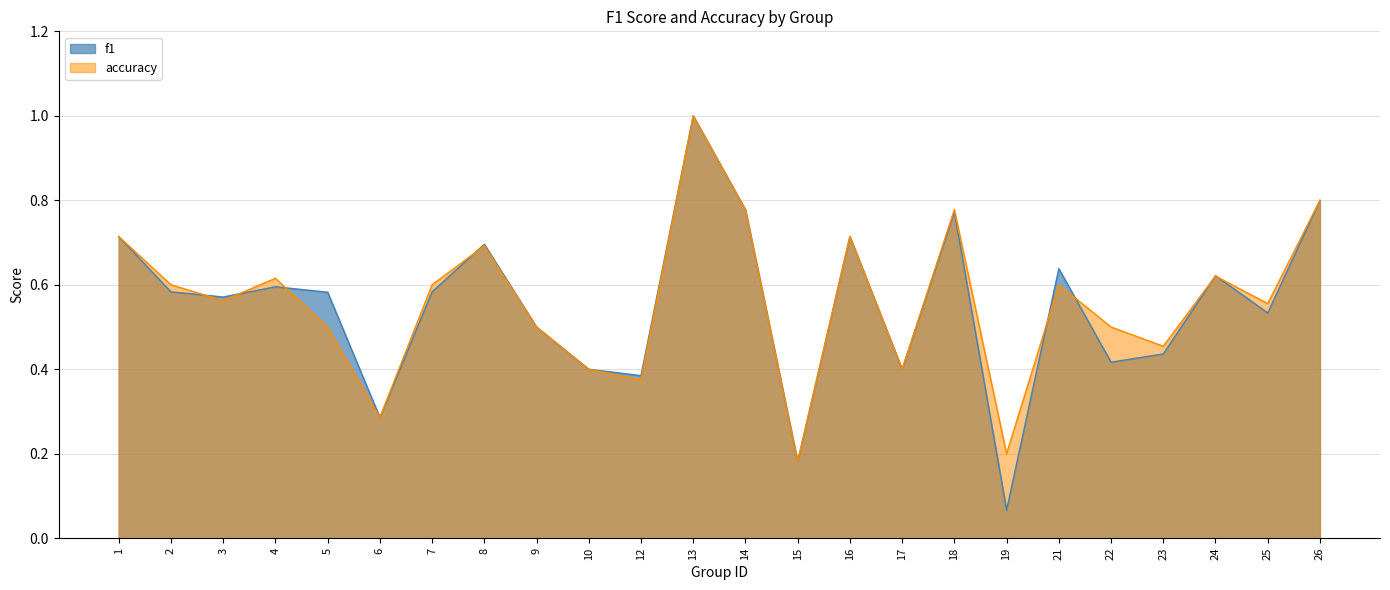

Rank the series by their maximum value, from lowest to highest.

f1, accuracy